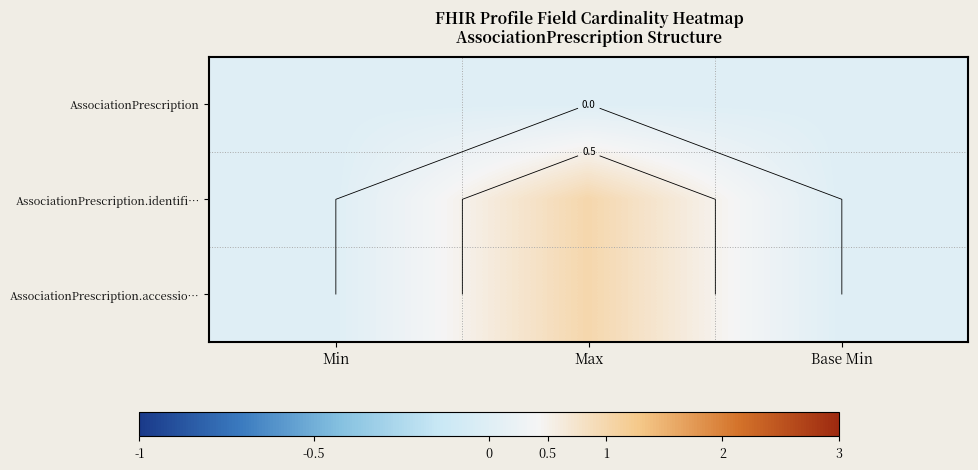

Which series has the largest total across all categories?

AssociationPrescription.identifi…